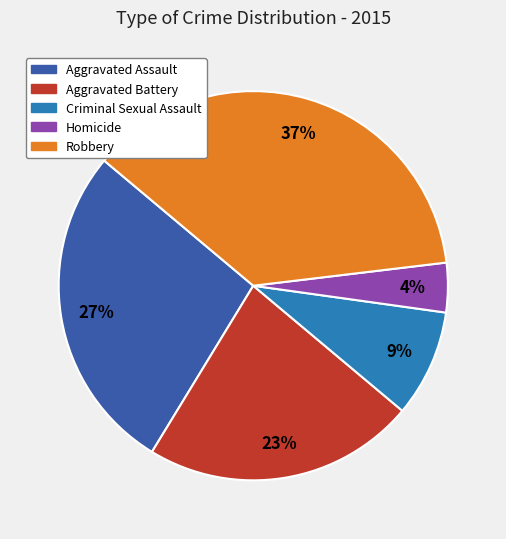

Is it true that Criminal Sexual Assault is 9% of the pie?

True